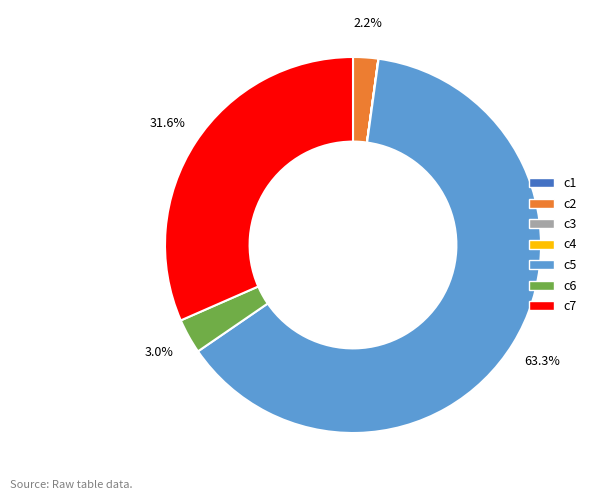

Is the sum of c6 and c2 greater than half?

No